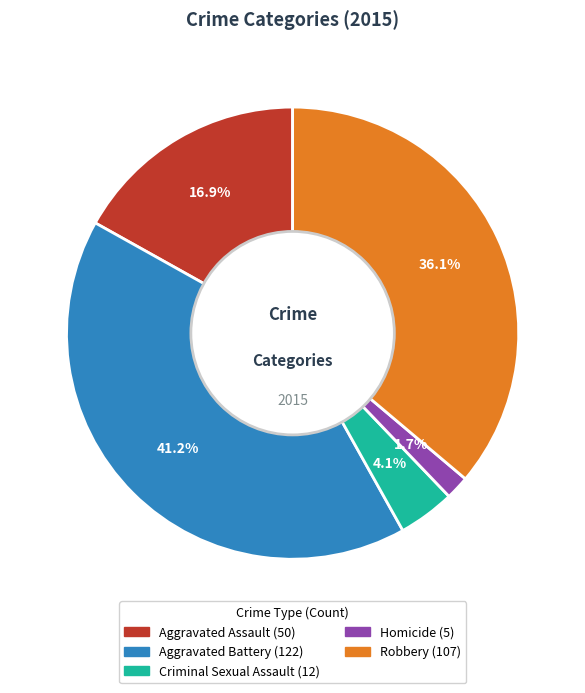

How many slices are in this pie chart?

5